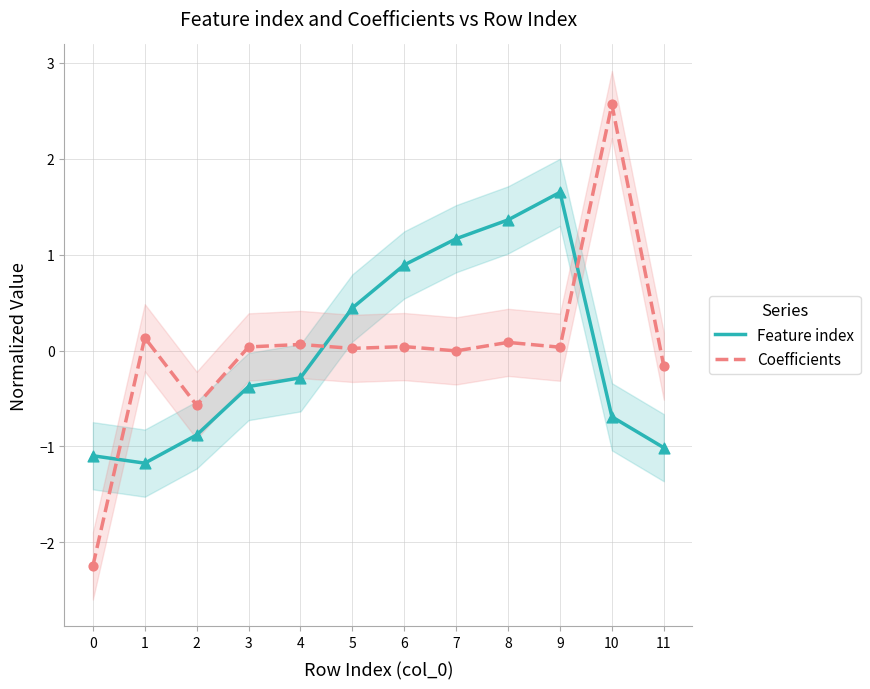

What are all the series names shown in the legend?

Feature index, Coefficients